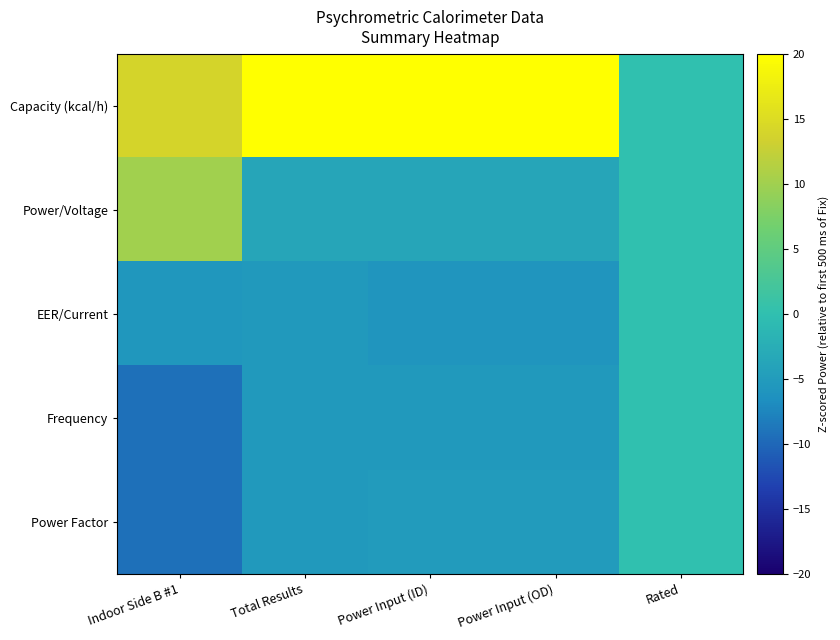

Reading left to right, transcribe all the data shown in this chart.

Capacity (kcal/h): Indoor Side B #1=13.9	Total Results=19.9	Power Input (ID)=20.0	Power Input (OD)=20.0	Rated=0.0
Power/Voltage: Indoor Side B #1=10.1	Total Results=-3.6	Power Input (ID)=-3.7	Power Input (OD)=-3.7	Rated=0.0
EER/Current: Indoor Side B #1=-5.5	Total Results=-5.4	Power Input (ID)=-5.8	Power Input (OD)=-5.8	Rated=0.0
Frequency: Indoor Side B #1=-9.3	Total Results=-5.4	Power Input (ID)=-5.3	Power Input (OD)=-5.3	Rated=0.0
Power Factor: Indoor Side B #1=-9.3	Total Results=-5.4	Power Input (ID)=-5.1	Power Input (OD)=-5.1	Rated=0.0